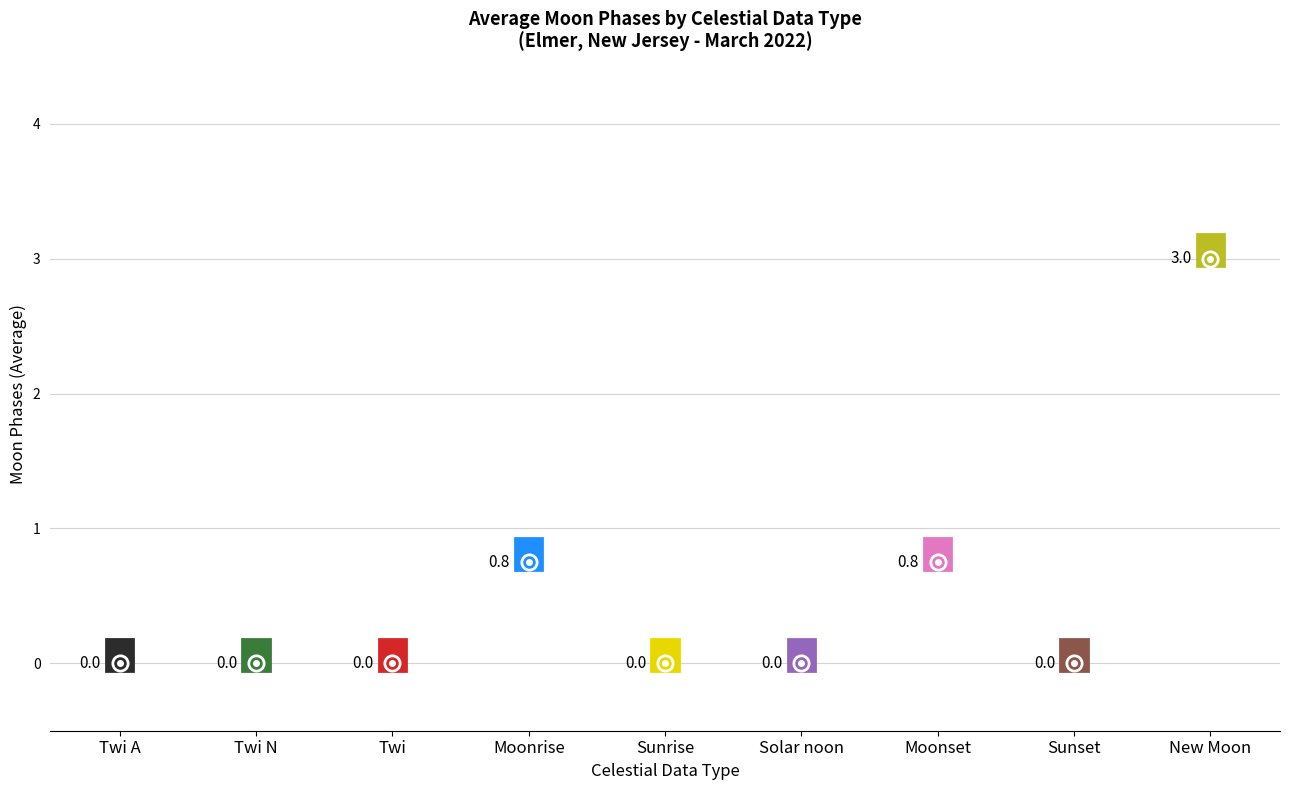

Between Twi A and Twi A, which is larger?

Twi A